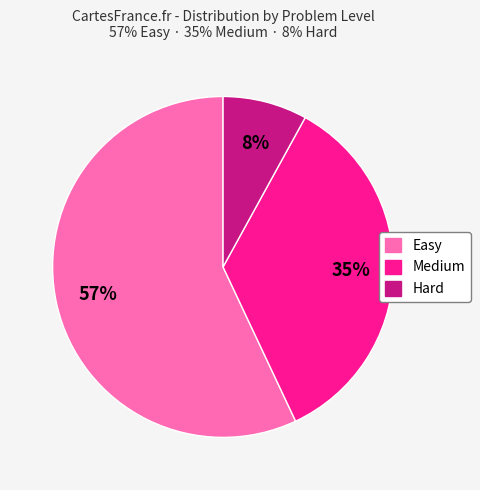

To the nearest percent, what is the difference between the largest and smallest slice percentages?

49%